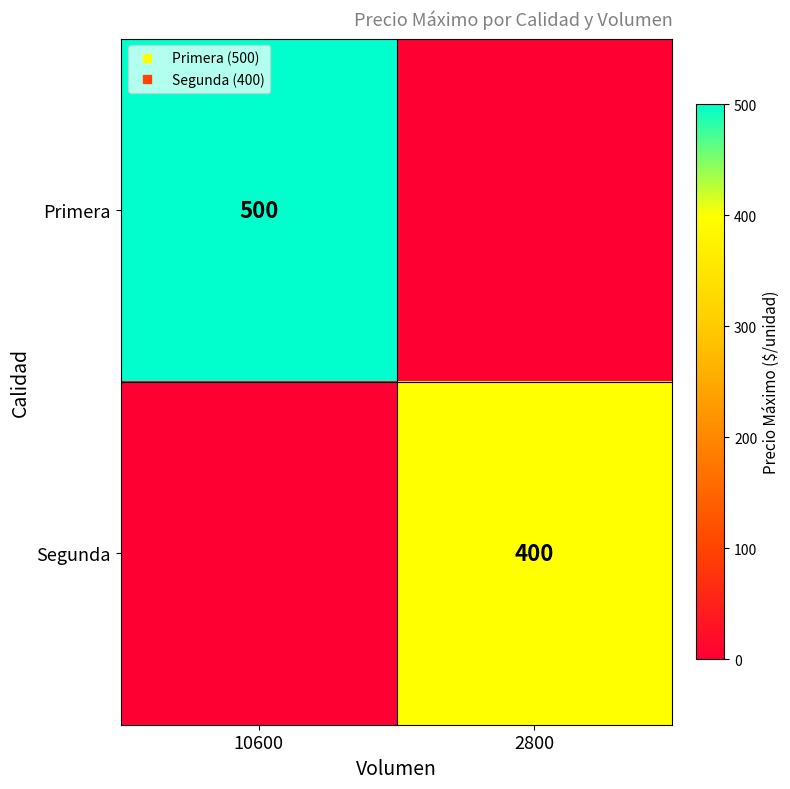

What is the greatest value displayed?

500